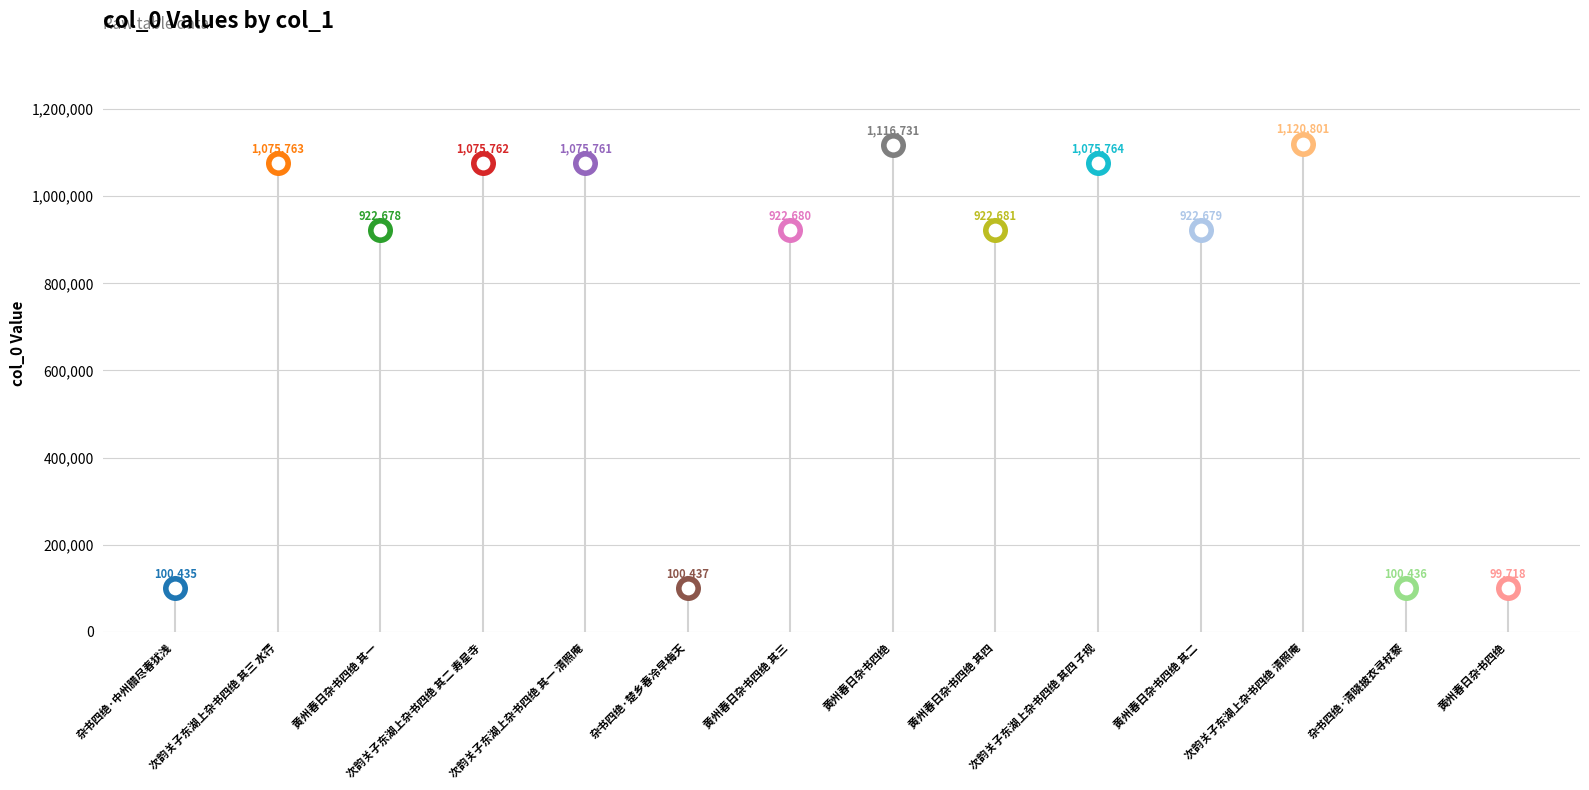

What is the change in value from 次韵关子东湖上杂书四绝 其二 寿星寺 to 黄州春日杂书四绝 其三?

-153082